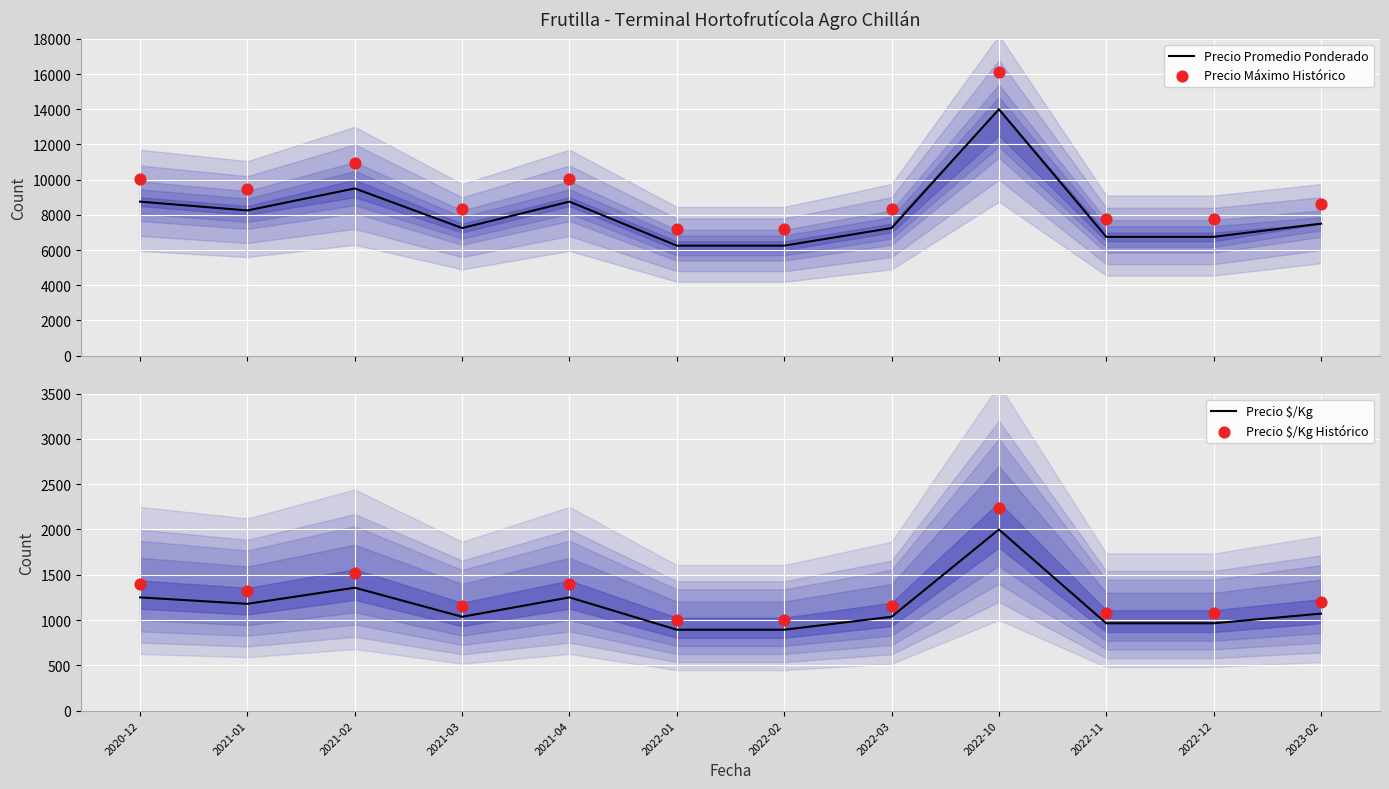

Which series contains the highest Y value?

Precio Máximo Histórico